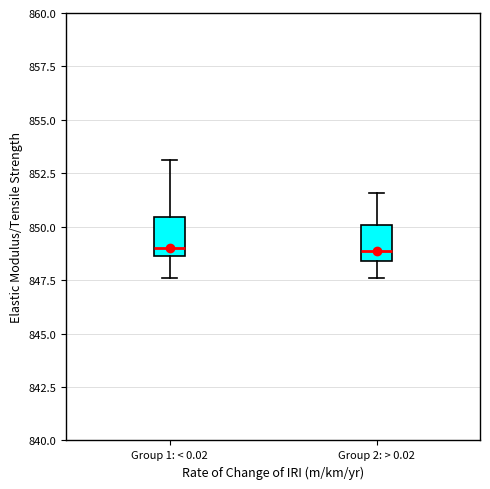

Reading left to right, transcribe this box plot: for each box, give where its median line is, the range the box spans, and where its two whiskers end, as read against the y-axis. The values are not printed on the chart, so give them approximately, as read against the axis.

Group 1: < 0.02: median 849.0, box 848.5 to 850.5, whiskers 847.5 to 853.0
Group 2: > 0.02: median 849.0, box 848.5 to 850.0, whiskers 847.5 to 851.5